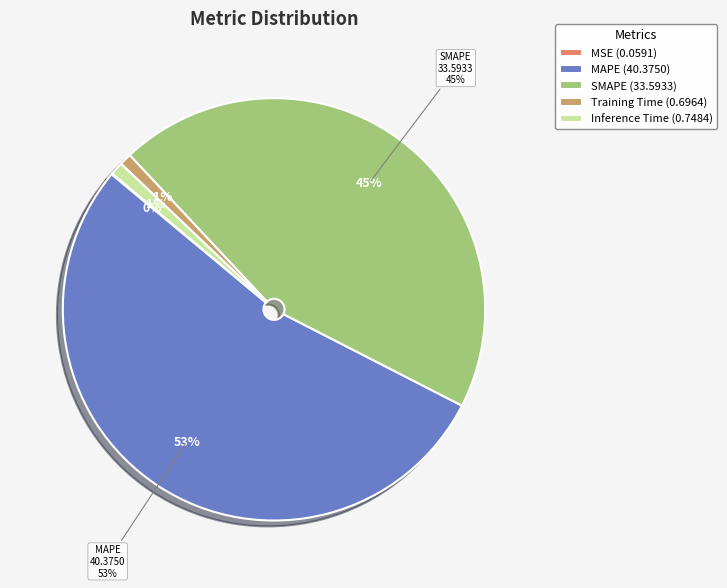

What percentage do Inference Time and MSE together represent?

1.1%